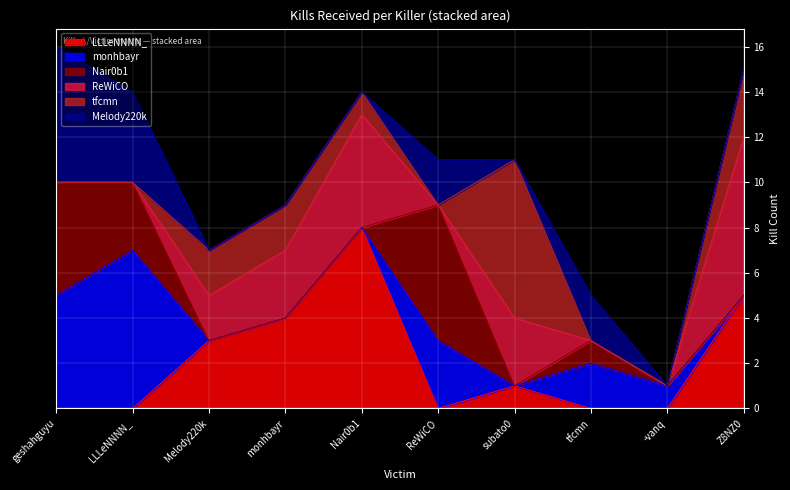

What value does the monhbayr series have at tfcmn?

2